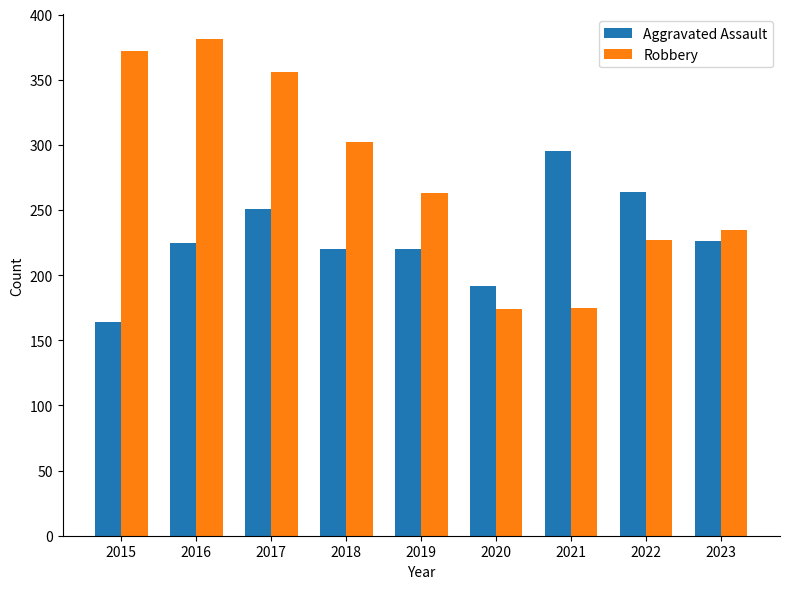

At 2016, list the series in order from smallest to largest.

Aggravated Assault, Robbery